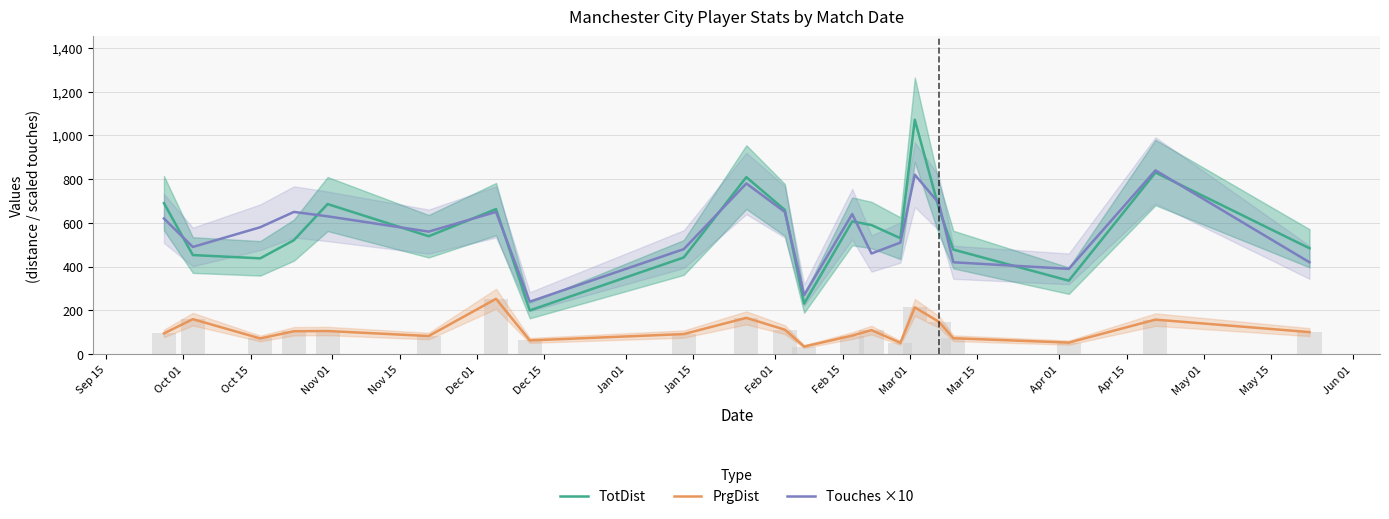

True or false: TotDist has a value of 478 at Jun 01.

True